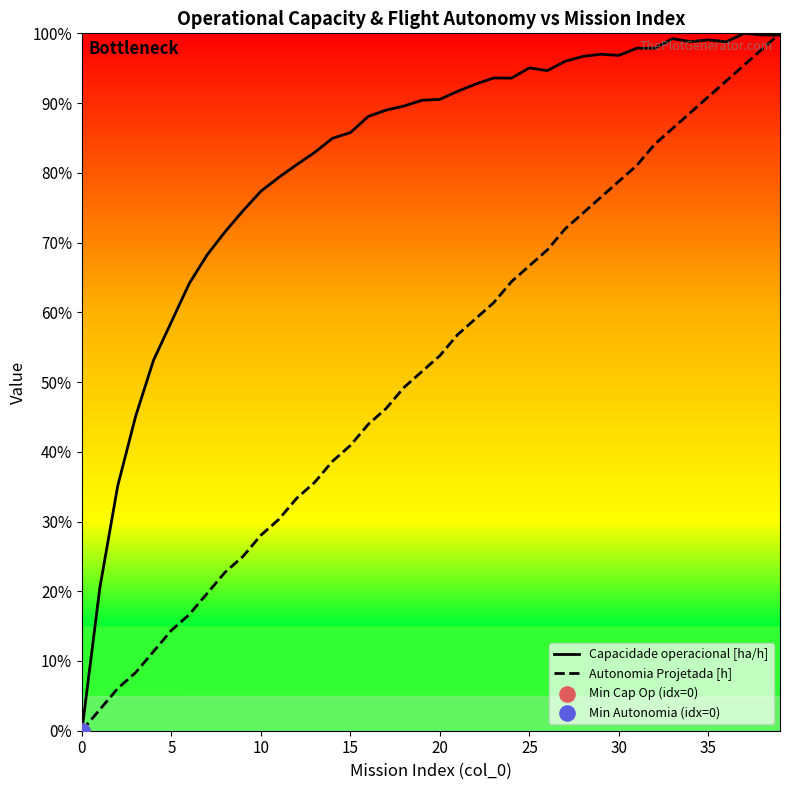

What is the total value across all series at 14?

1.2